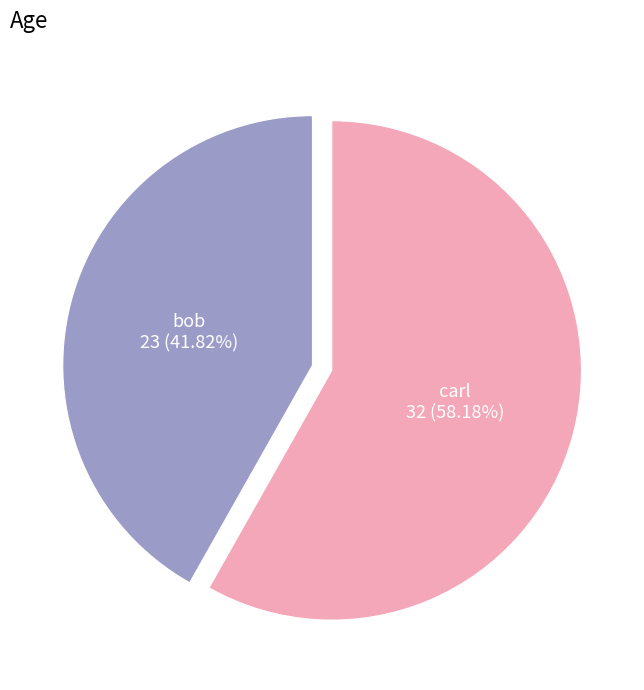

Is there a majority slice in this chart?

Yes